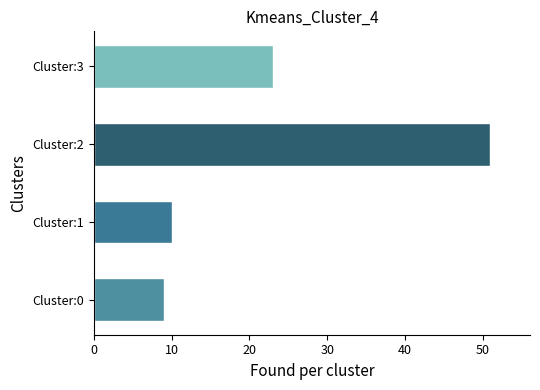

Rank the categories by value from lowest to highest.

Cluster:0, Cluster:1, Cluster:3, Cluster:2